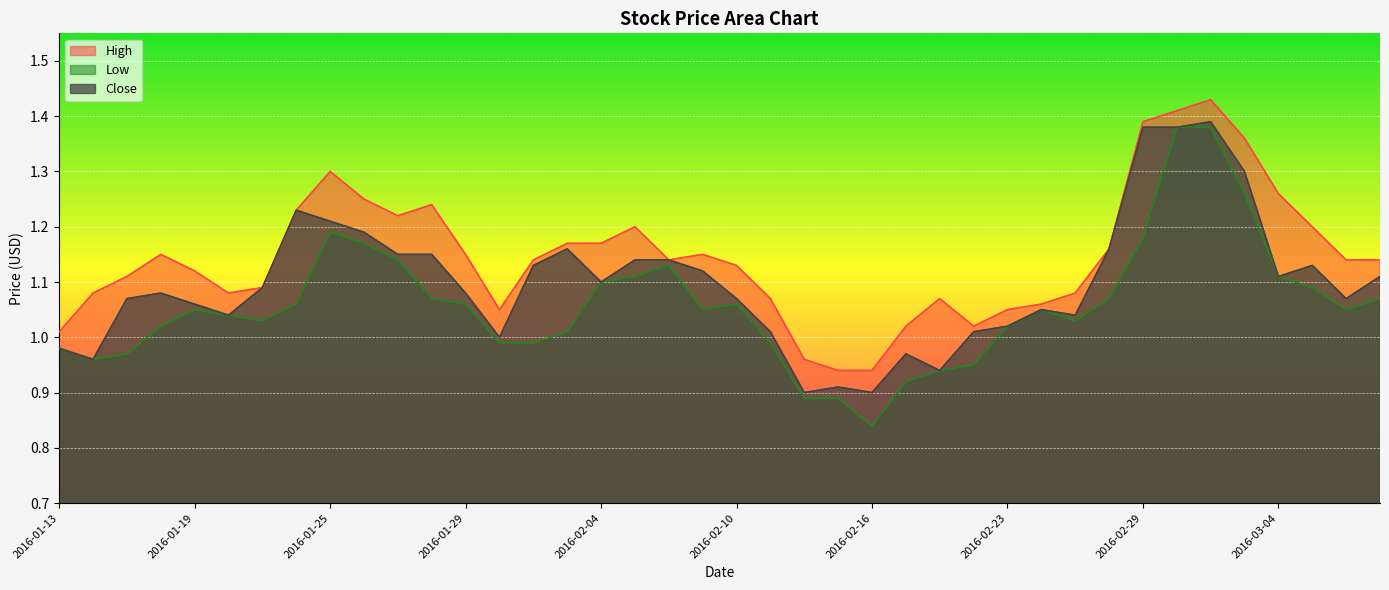

What position from the right is 2016-03-07?

3